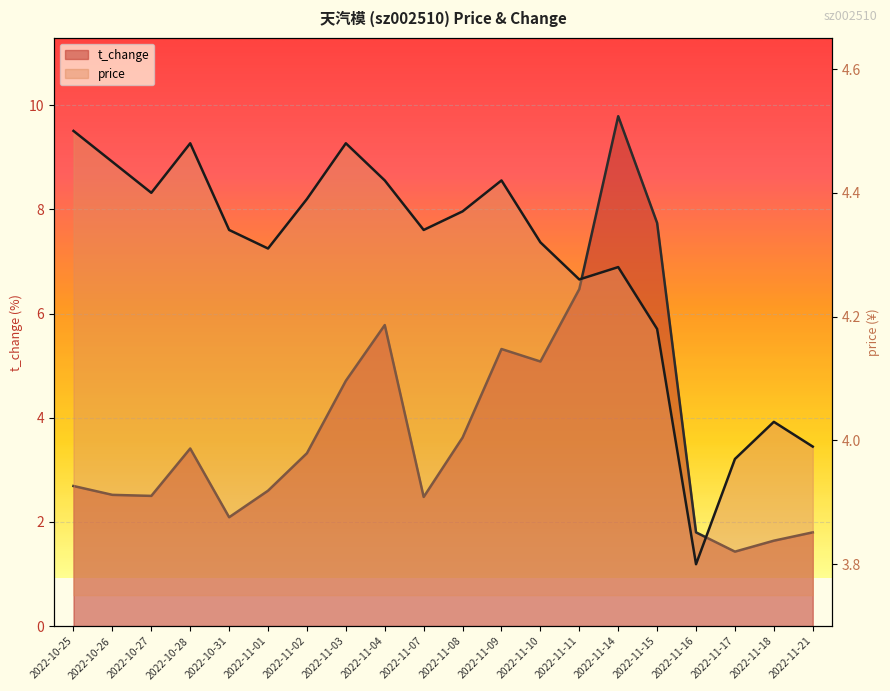

Which series has the widest spread of values?

t_change